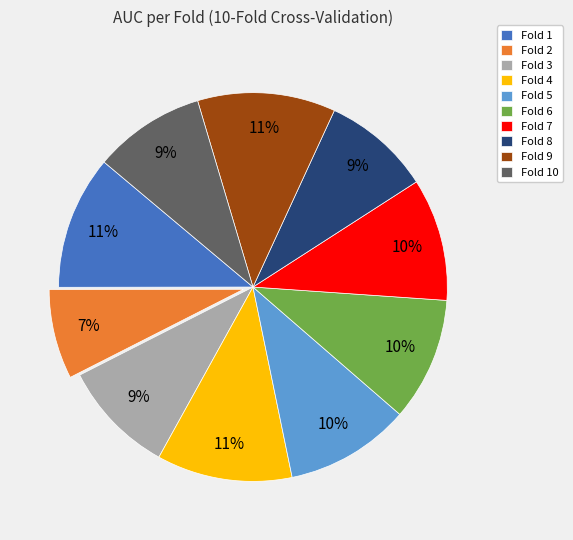

True or false: Fold 7 accounts for 3% of the total.

False